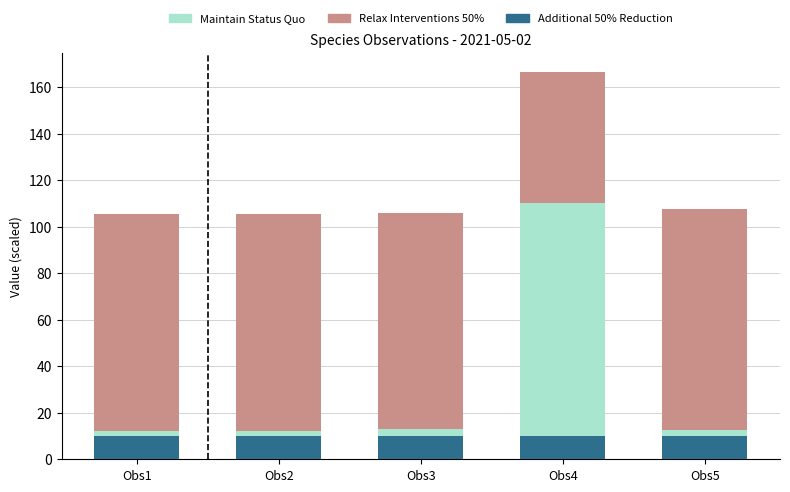

What is the lowest value of the Additional 50% Reduction series?

10.0